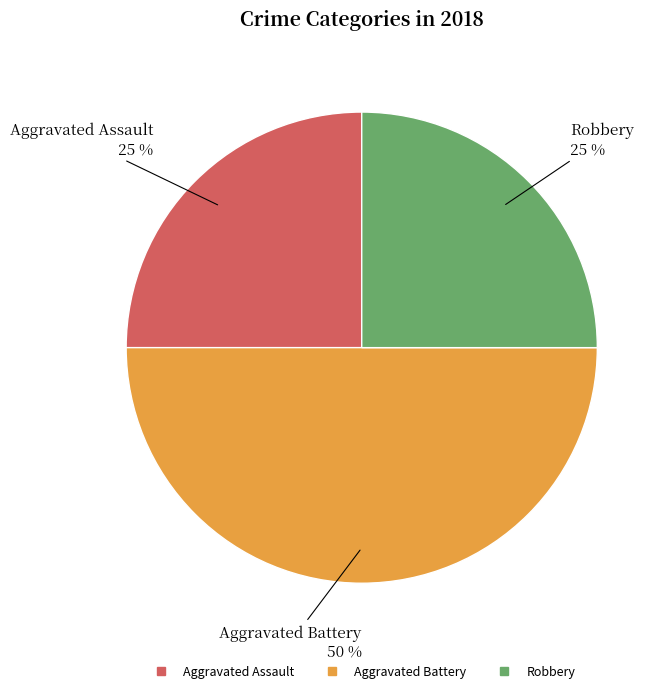

Approximately how many times larger is the value at Robbery compared to Aggravated Battery?

0.5